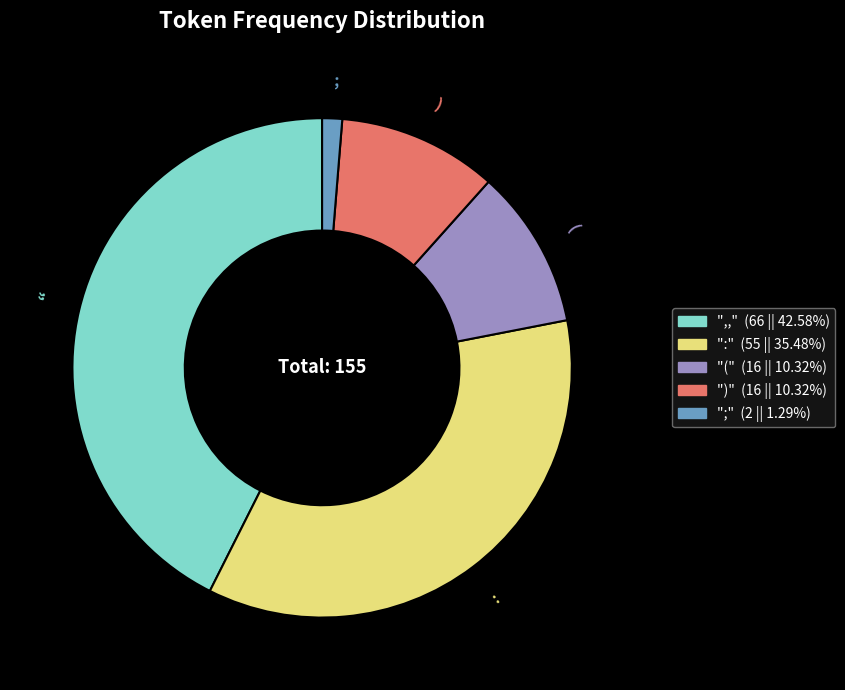

Is there any slice that represents more than half of the pie?

No